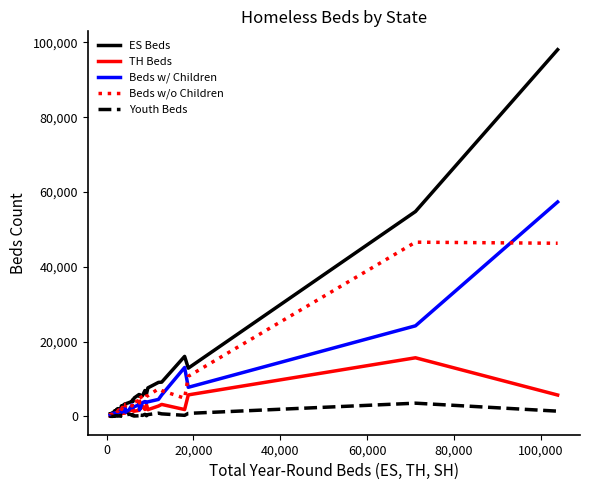

Is this an area chart (filled region under the line)?

No